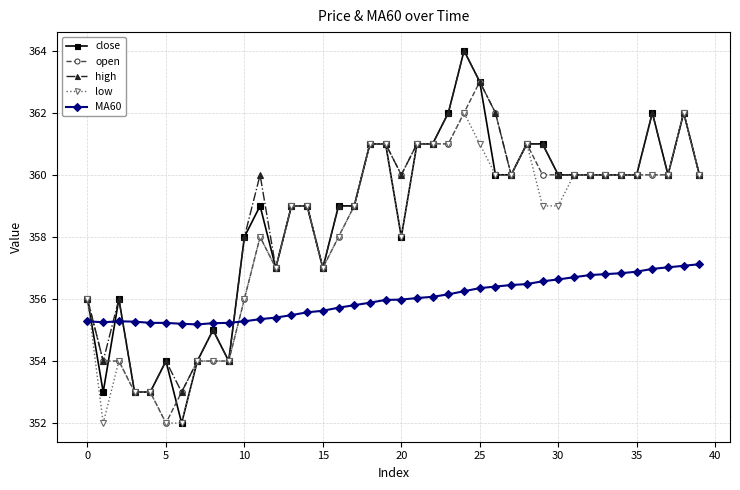

What is the smallest value displayed?

352.0